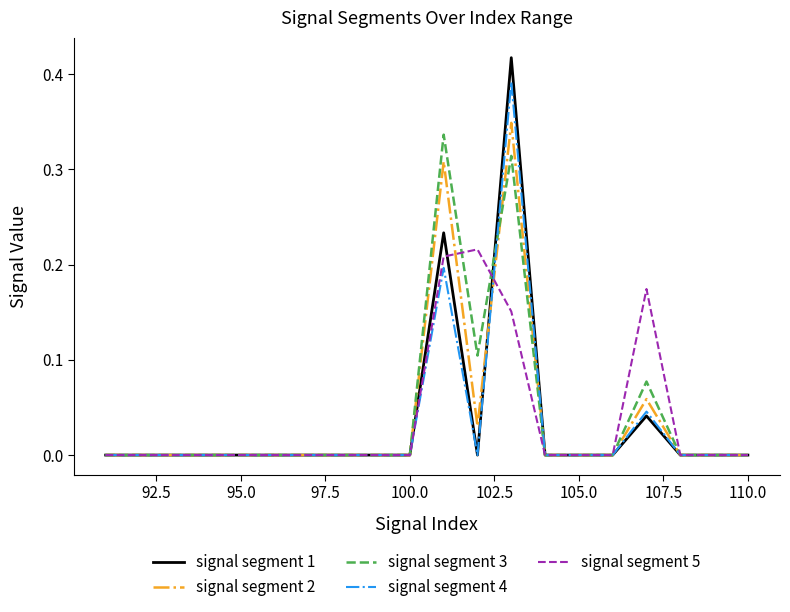

Is this an area chart (filled region under the line)?

No